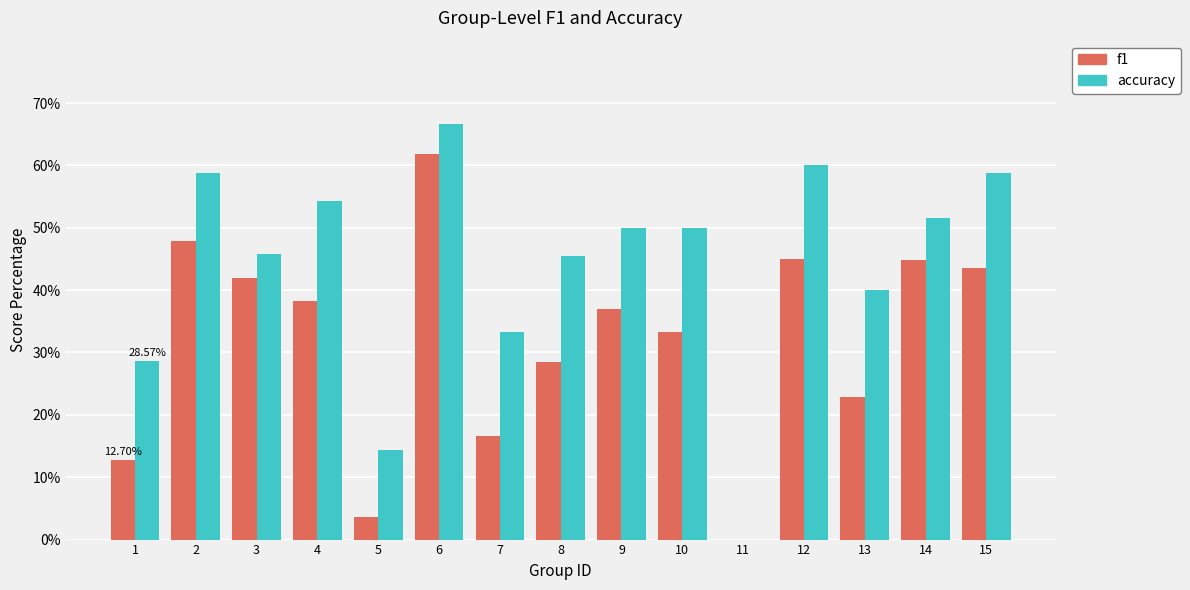

Which series changed the most between 6 and 8?

f1